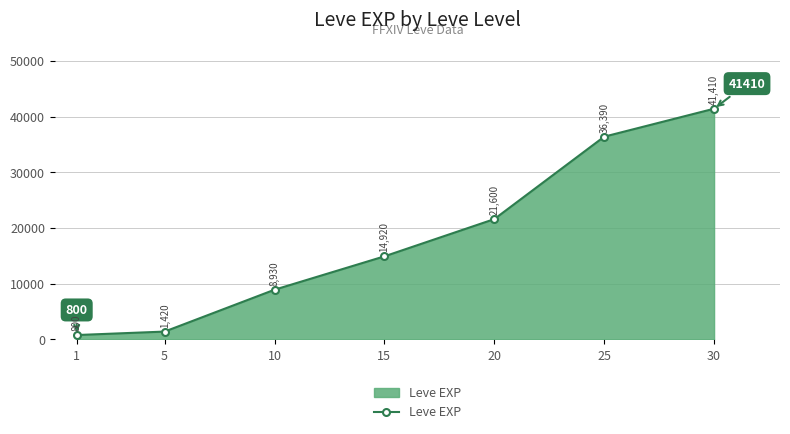

Reading left to right, list all the values displayed in this chart.

1=800	5=1420	10=8930	15=14920	20=21600	25=36390	30=41410